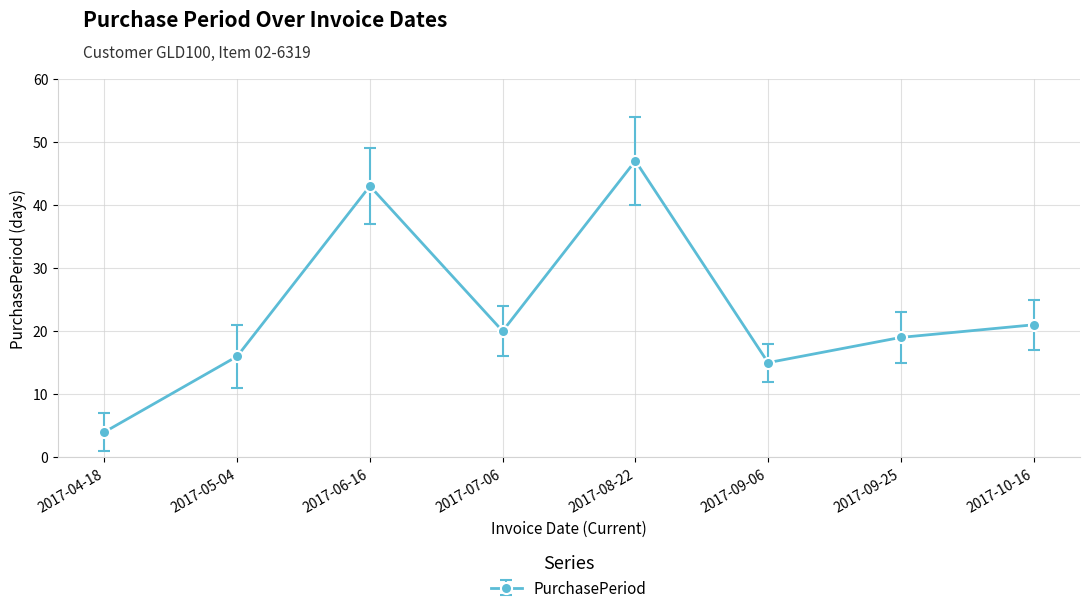

What is the change in value from 2017-09-06 to 2017-09-25?

+4